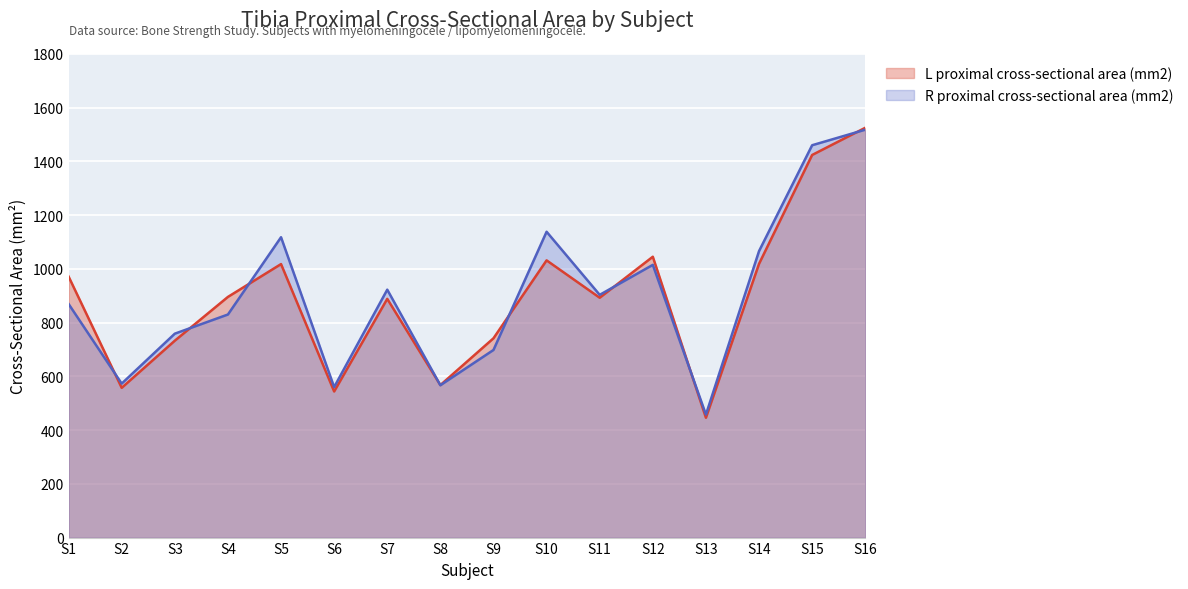

Where is R proximal cross-sectional area (mm2) nearest to the value 987?

S12